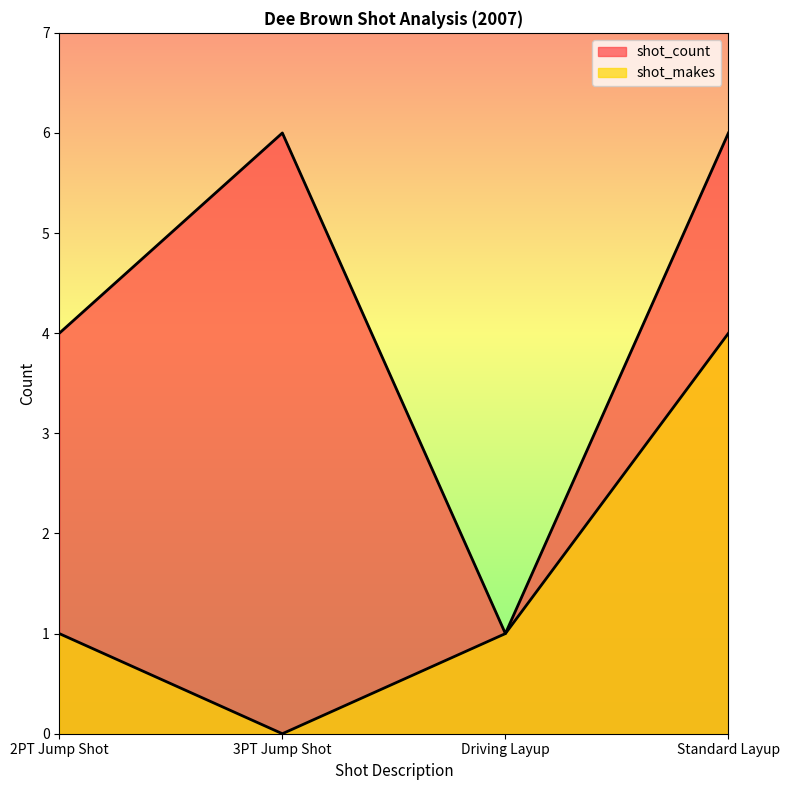

What is the lowest value of the shot_count series?

1